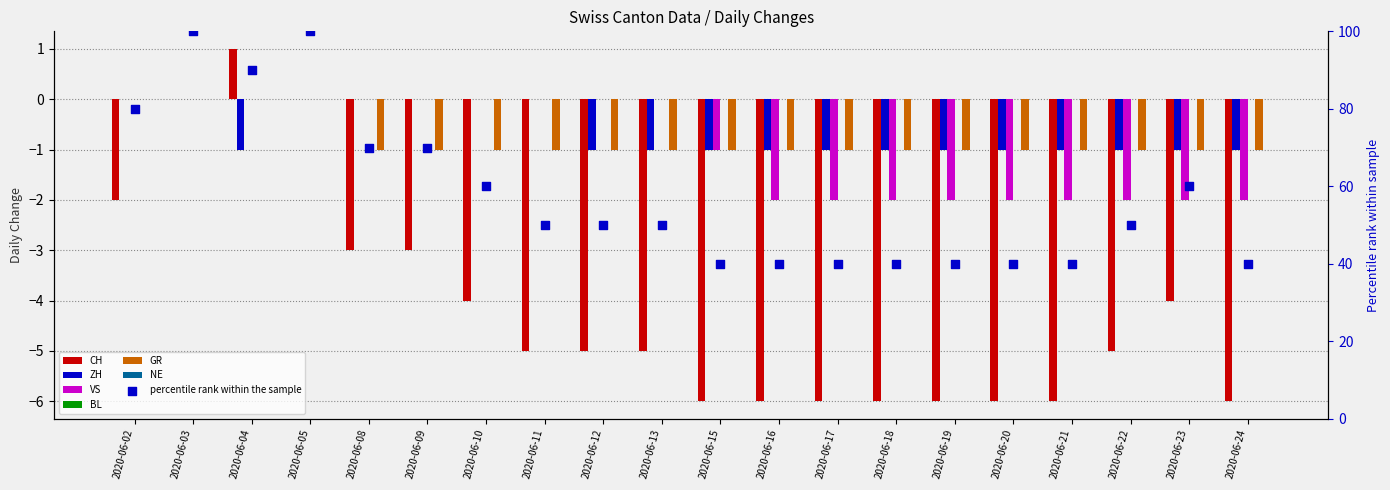

Which series reaches the maximum Y coordinate?

CH